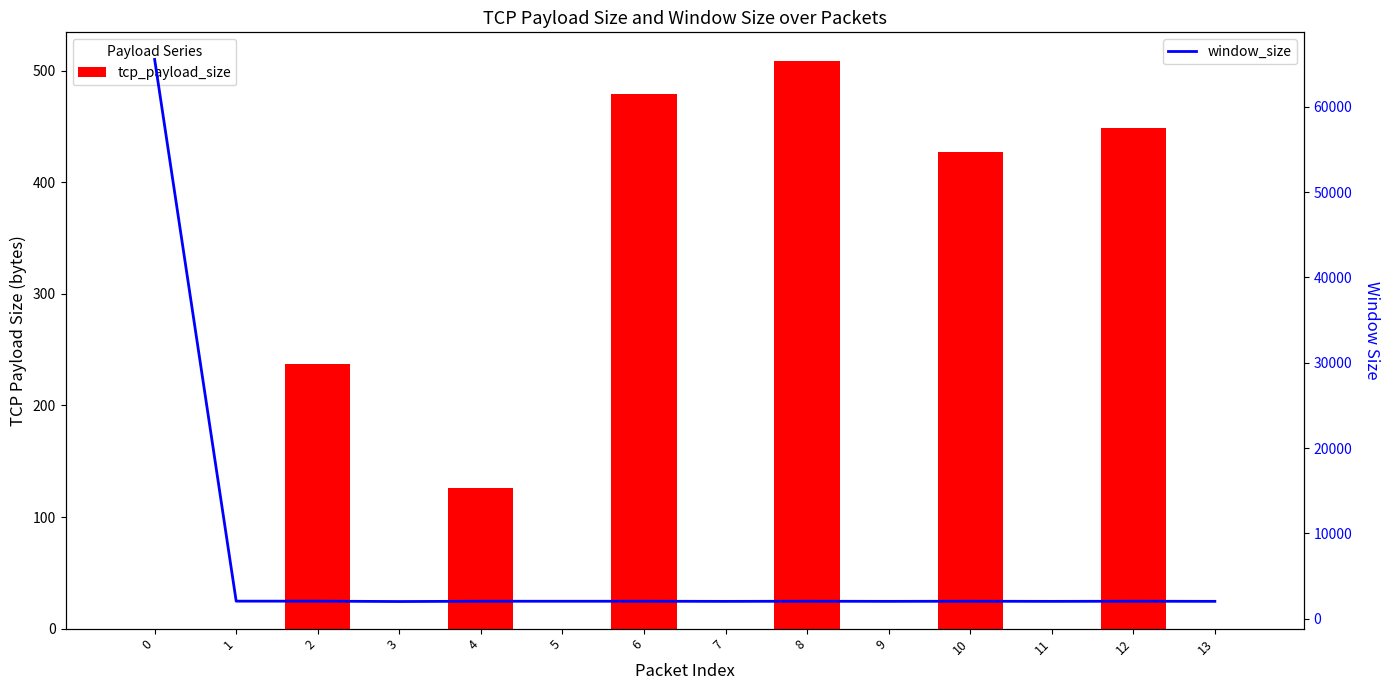

List the series in order of their overall mean, highest first.

window_size, tcp_payload_size